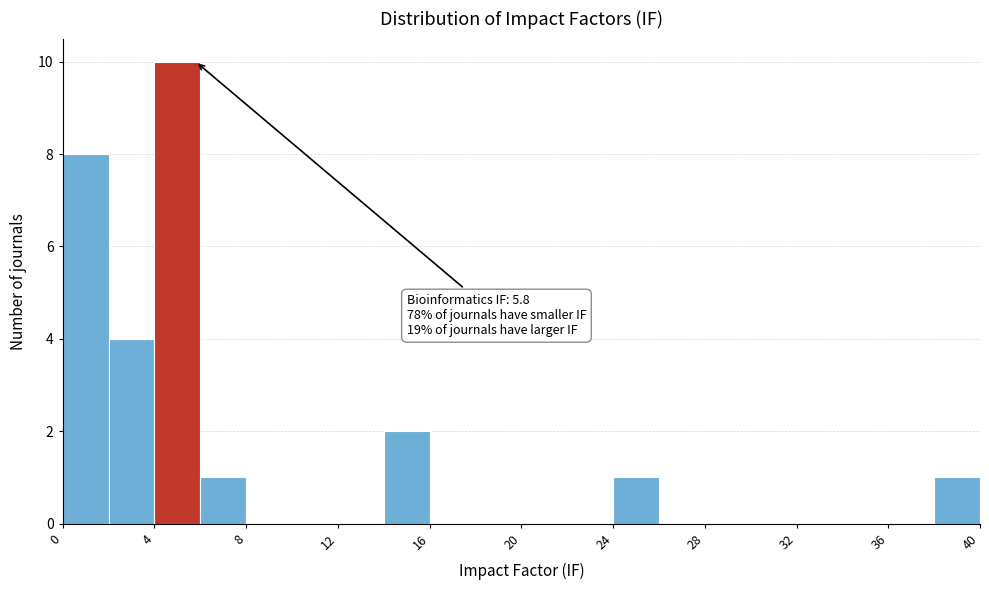

Over which range of the x-axis is the bar tallest?

4 to 6